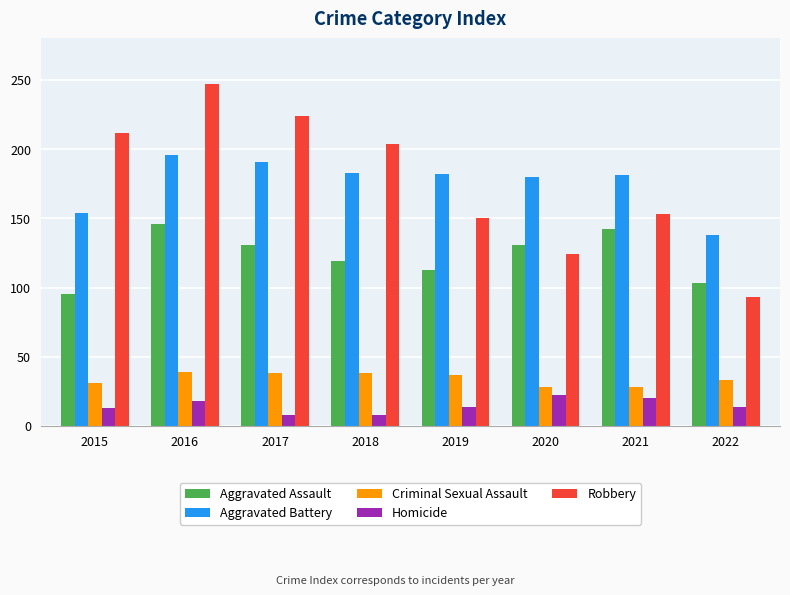

The Criminal Sexual Assault series shows 49 at 2019. True or false?

False